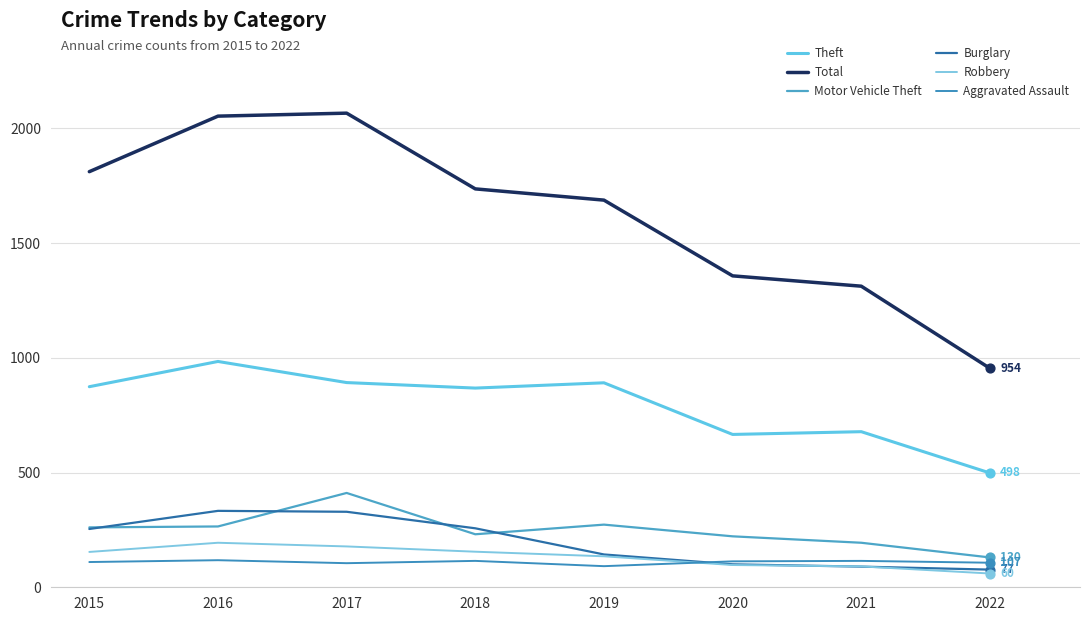

Is the value of Aggravated Assault at 2021 greater than the value of Theft at 2015?

No